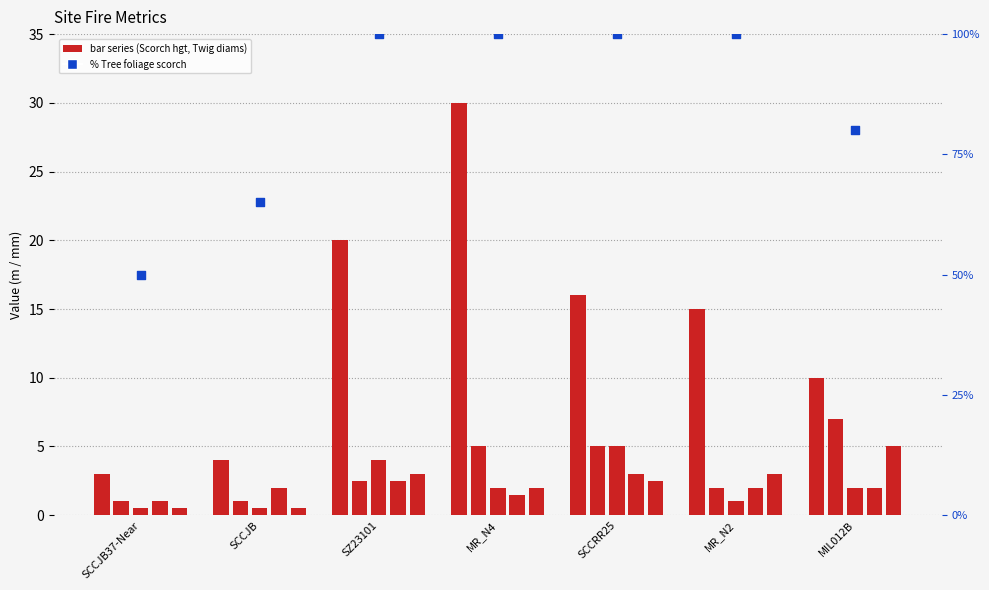

Which series reaches the minimum Y coordinate?

Twig diam (mm) 7